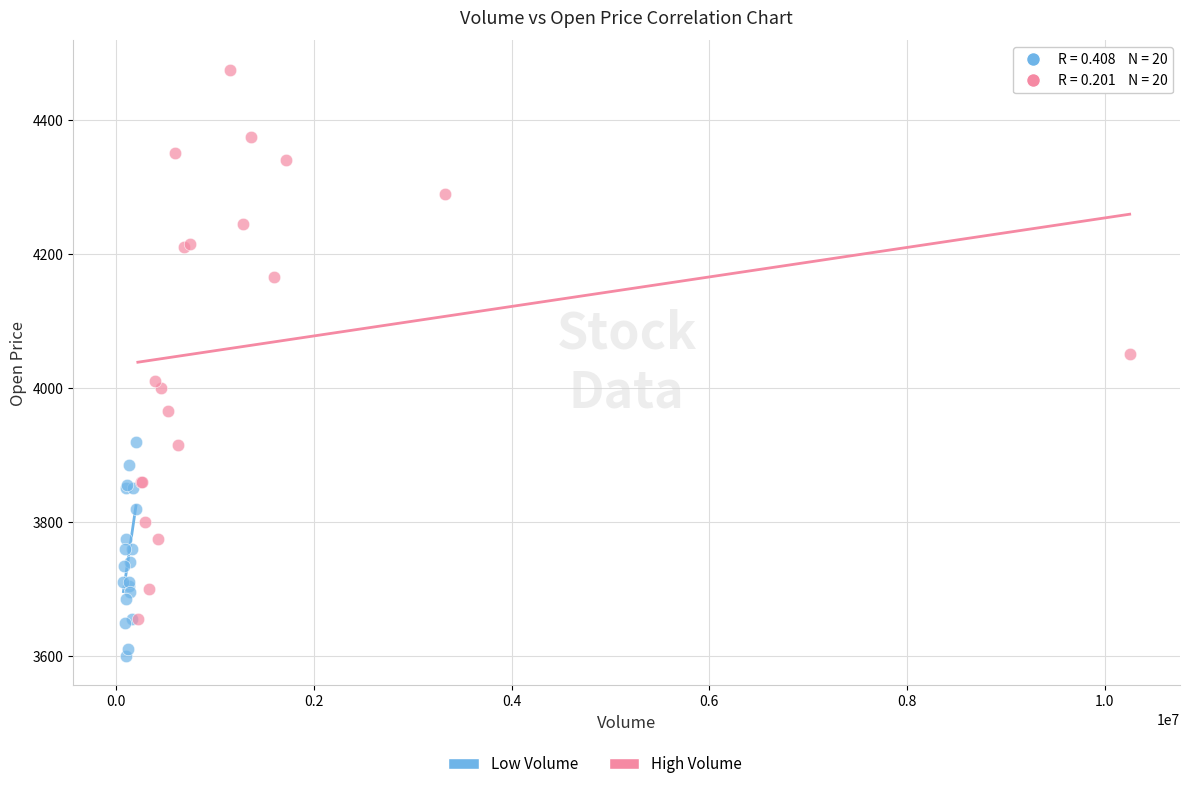

Which series contains the highest Y value?

High Volume